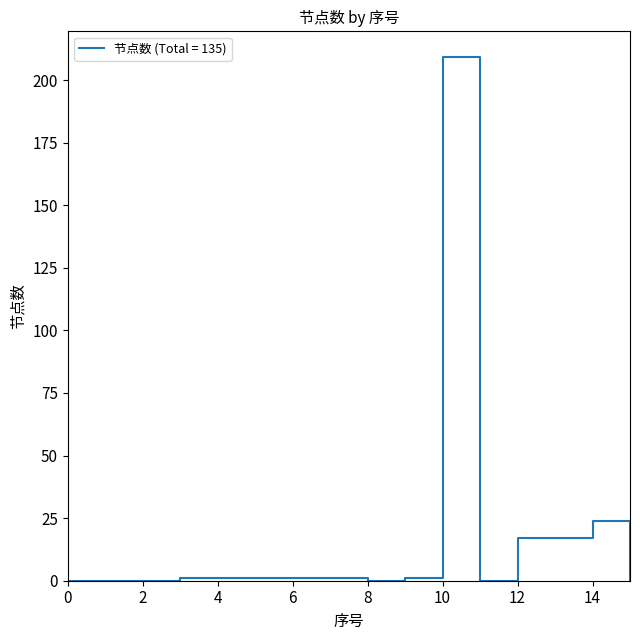

What is the maximum value shown in the chart?

209